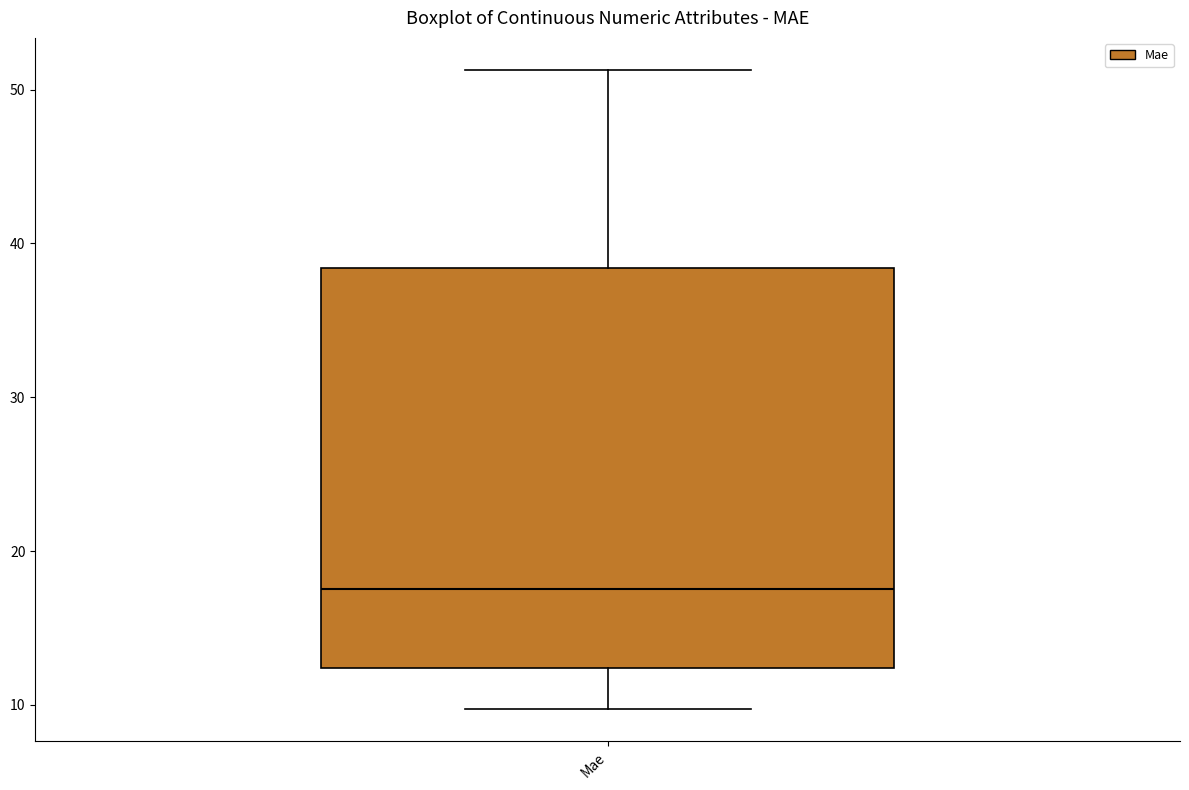

Transcribe this box plot: give where the median line is, the range the box spans, and where the two whiskers end, as read against the y-axis. The values are not printed on the chart, so give them approximately, as read against the axis.

median 18, box 12 to 38, whiskers 10 to 51